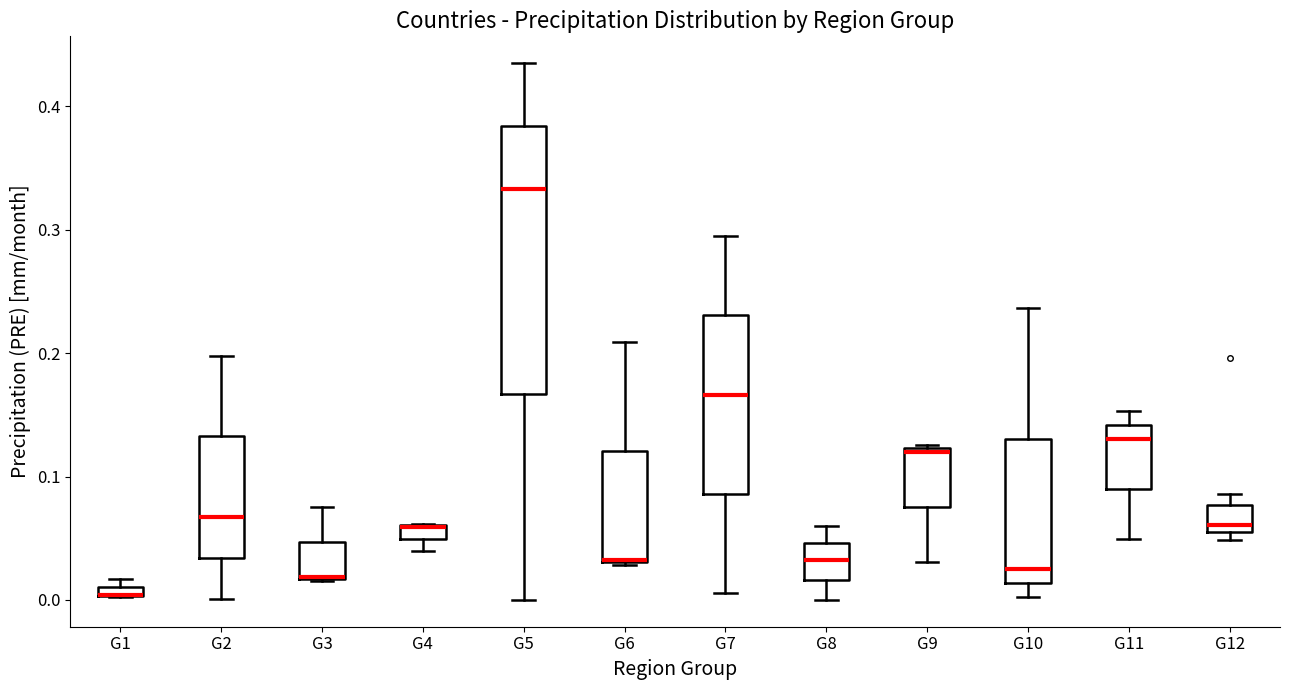

Where is the lower edge of the box for G12 on the y-axis? The values are not printed on the chart, so give them approximately, as read against the axis.

0.06